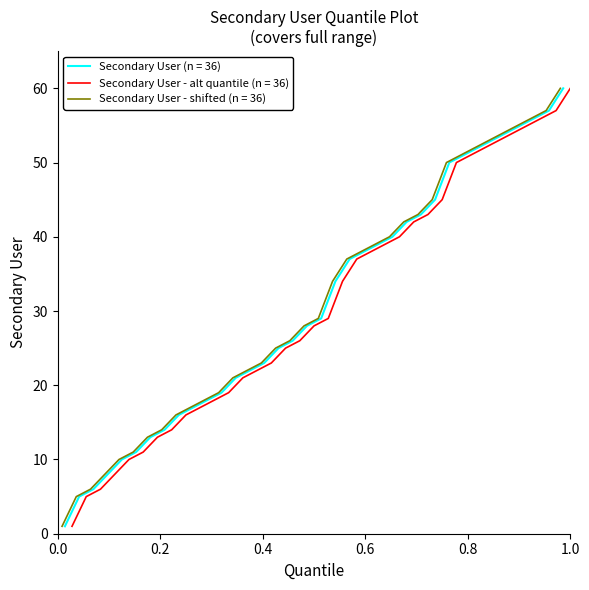

Is it true that the value at 6 is 54?

True